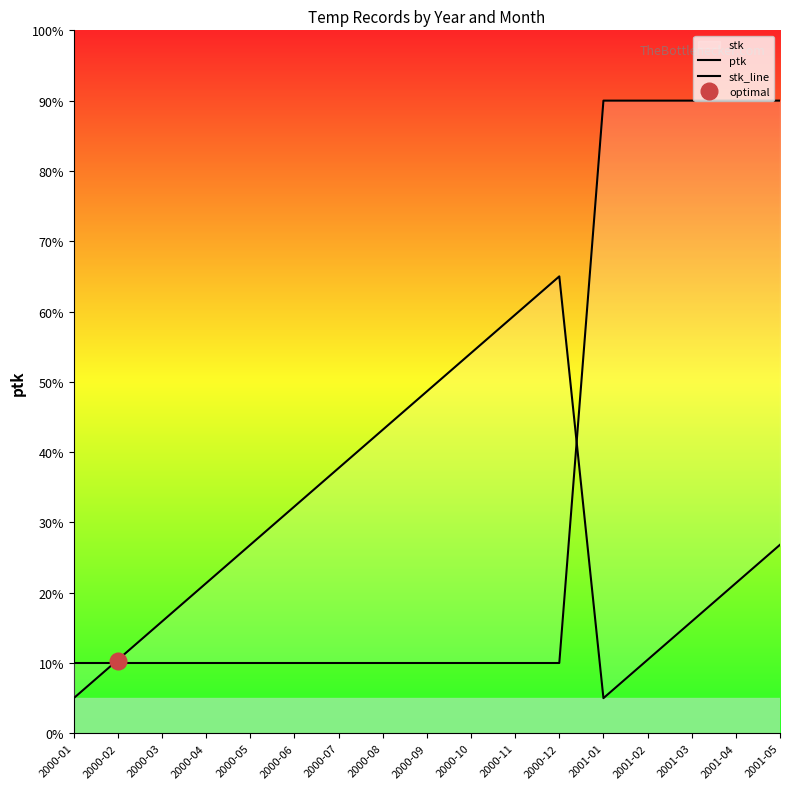

How many lines are shown in the chart?

2